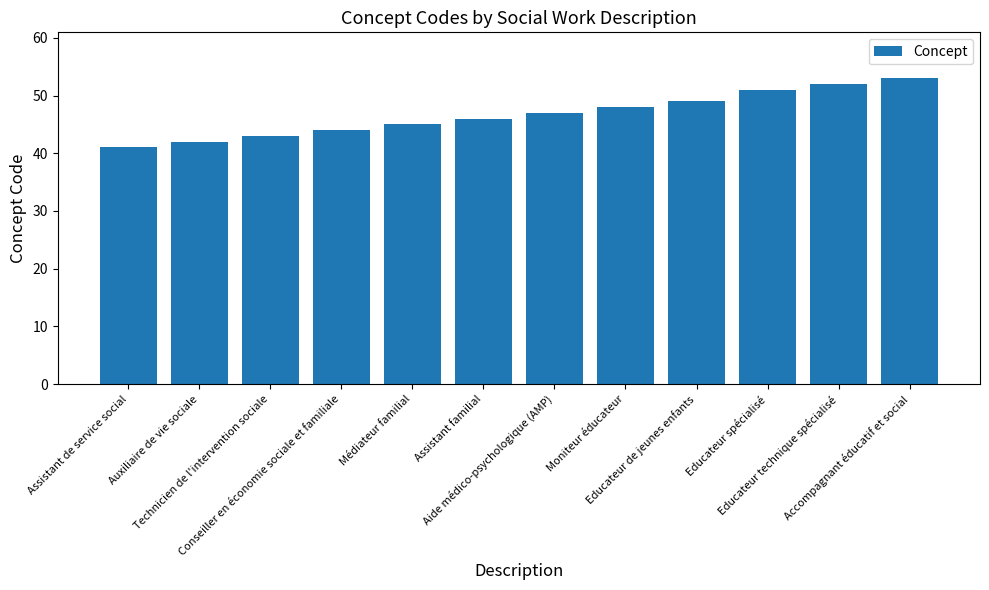

How many bars are there in total?

12